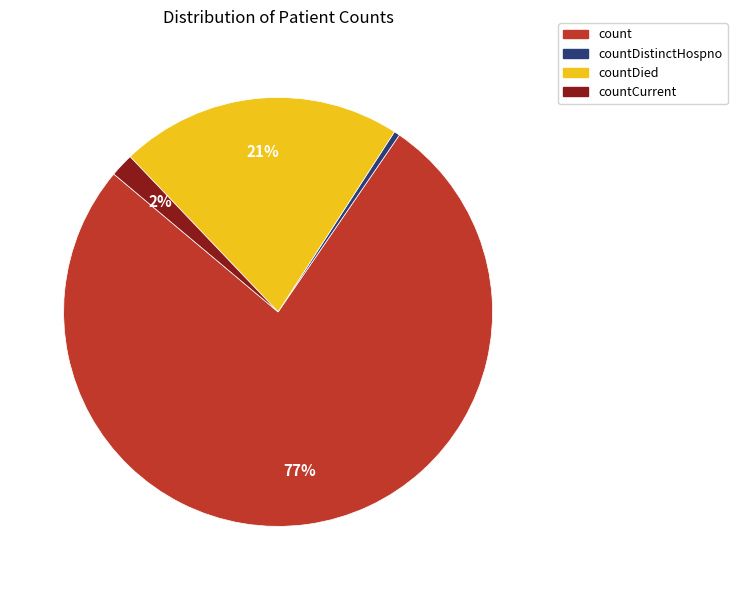

To the nearest percent, what is the average slice percentage?

25%